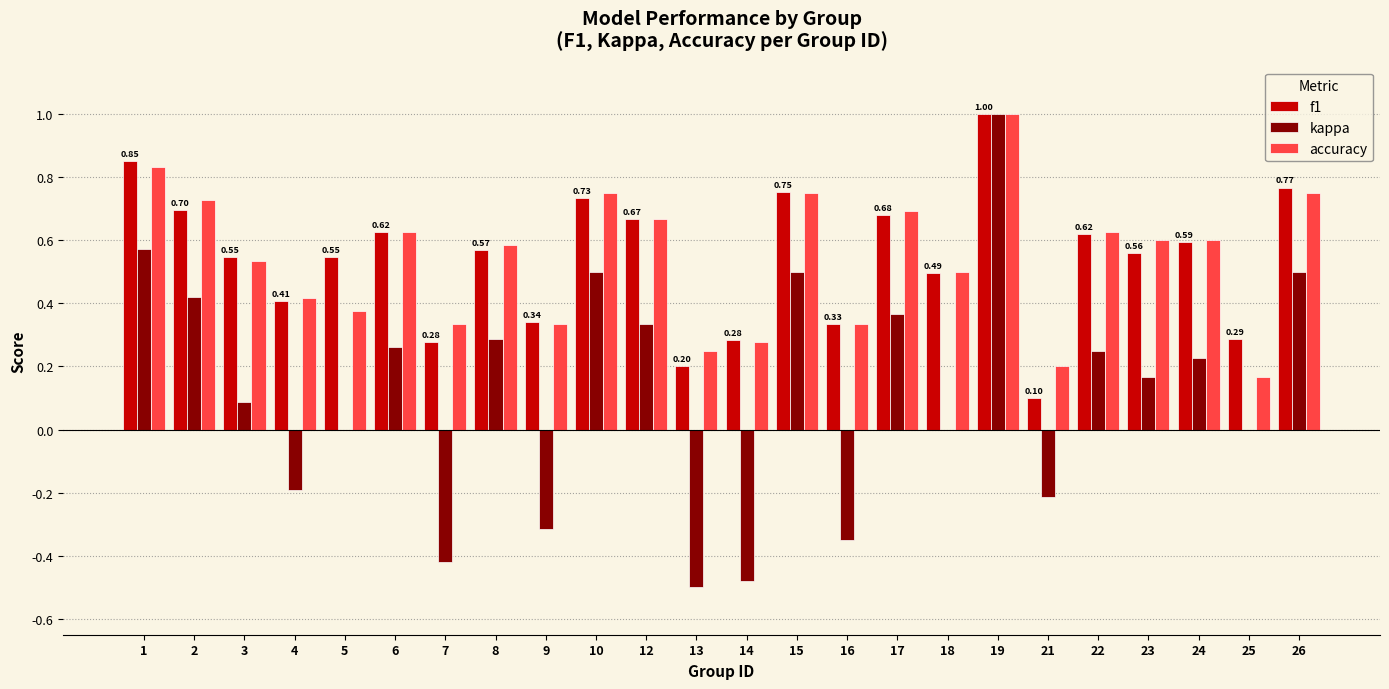

What is the total value across all series at 15?

2.0